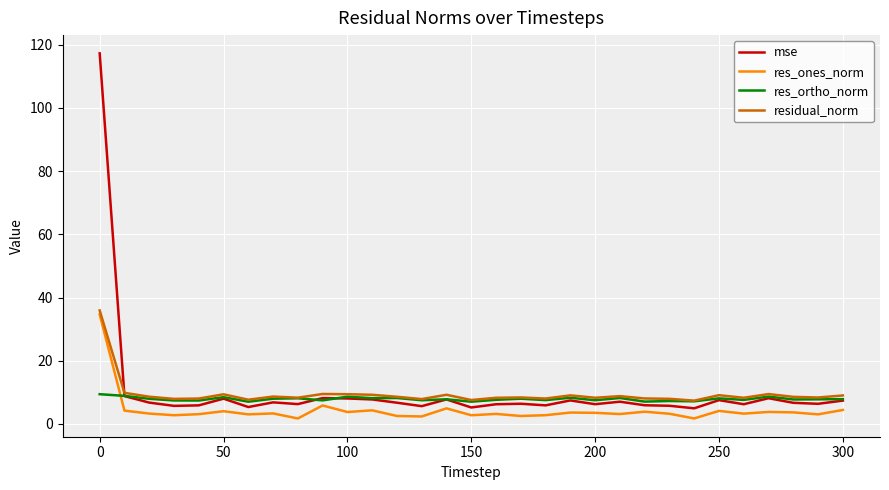

Which series has the widest spread of values?

mse